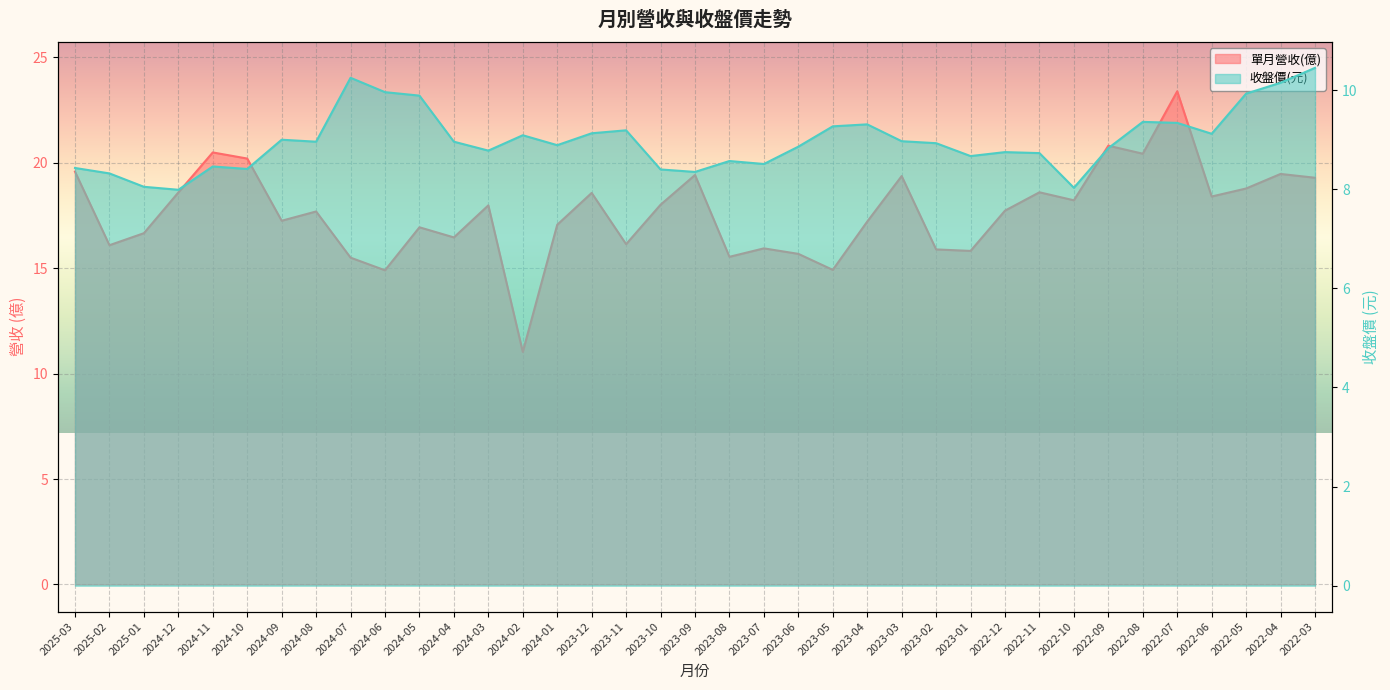

What is the label of the 7th point from the right?

2022-09